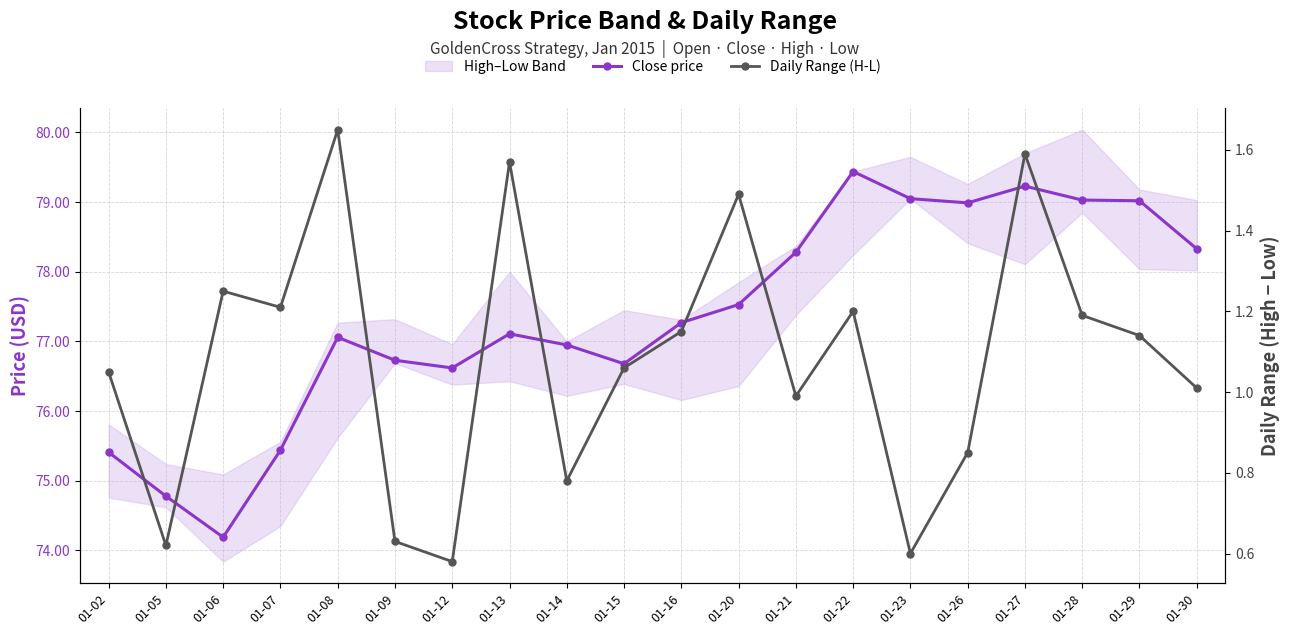

What is the sum of the Daily Range (H-L) values at 01-07 and 01-27?

2.8